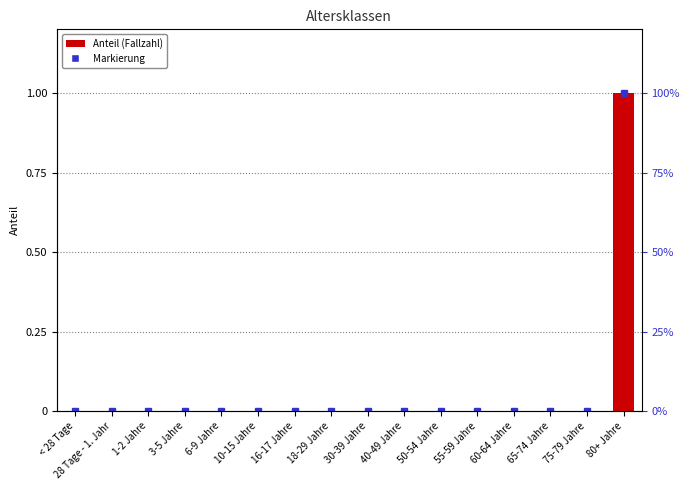

Which category has the lowest value across all series?

< 28 Tage